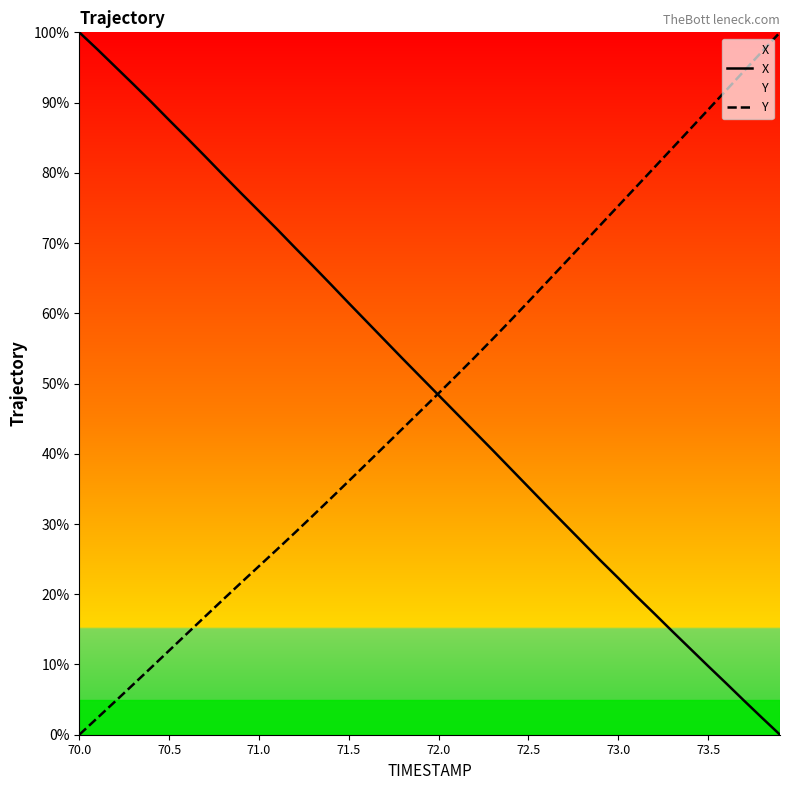

What is the maximum value shown in the chart?

100.0